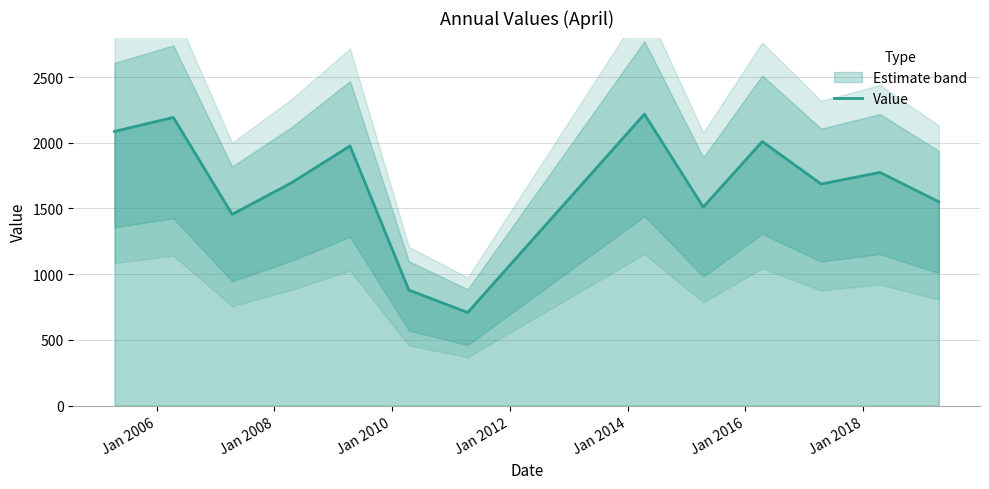

What is the difference between the second highest and minimum values?

1483.9